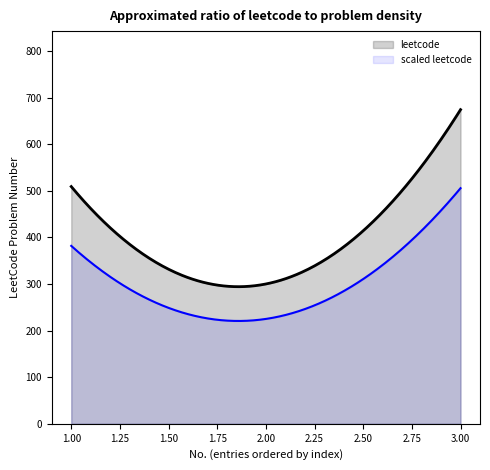

At which label is the value closest to 487?

1